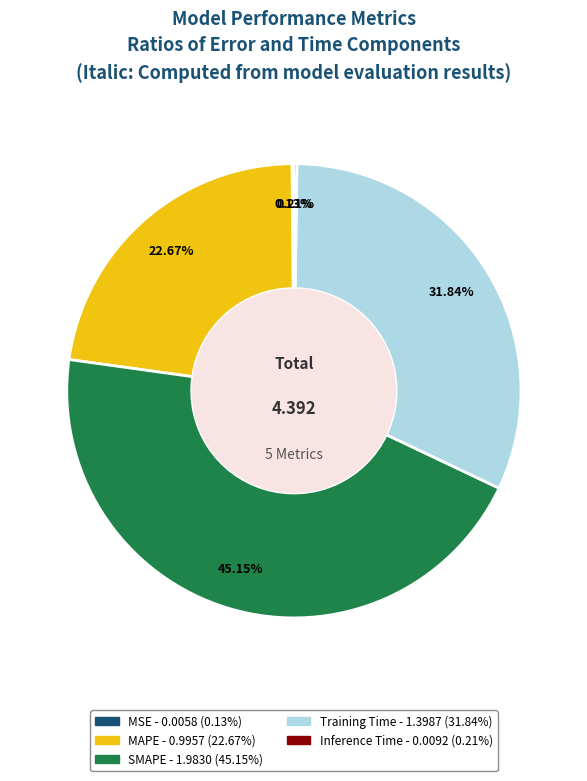

Is there a majority slice in this chart?

No